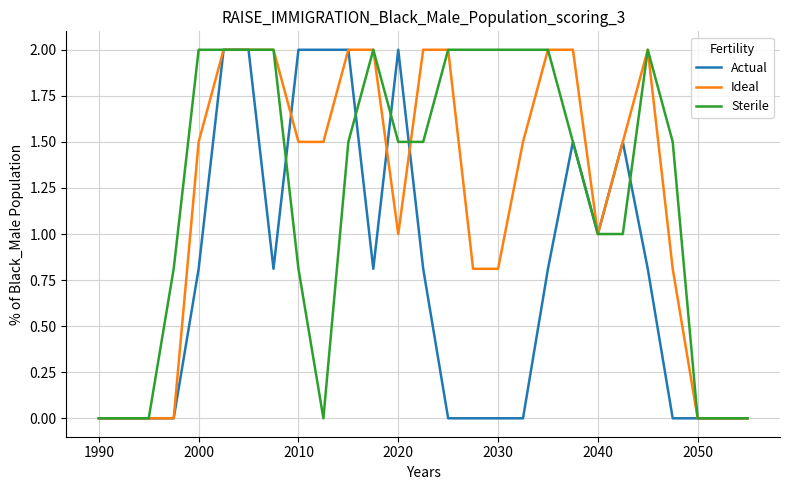

How many Ideal values are between 0 and 2?

27